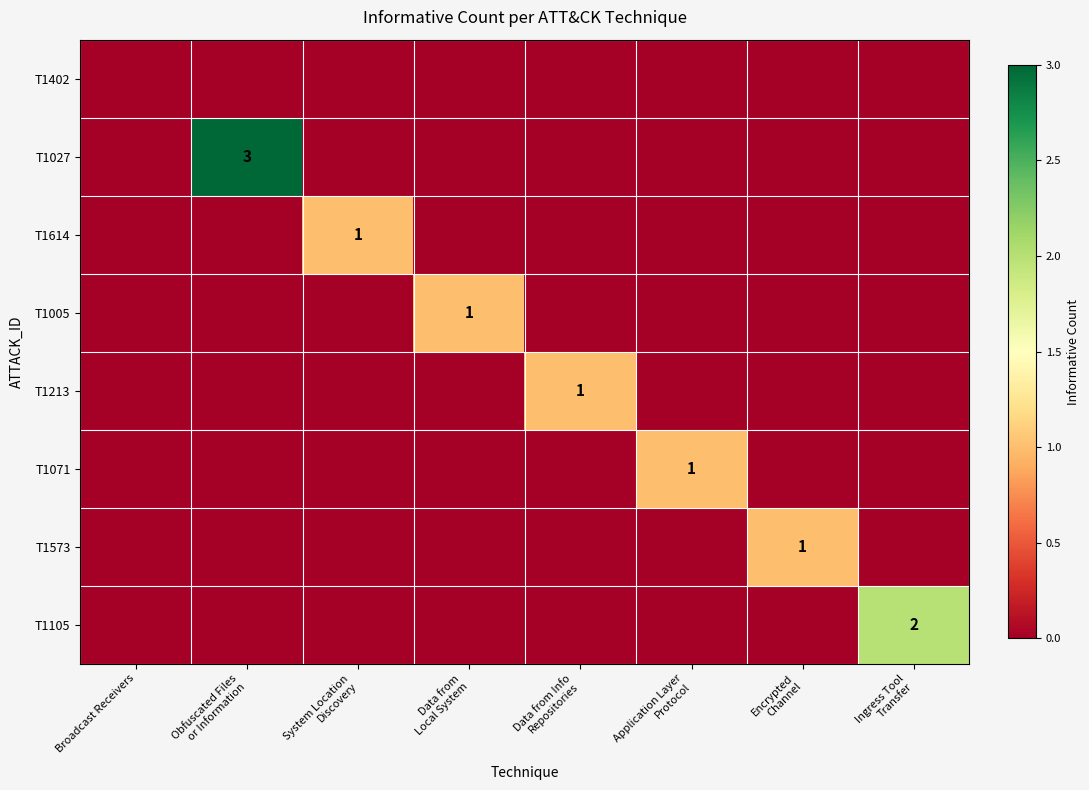

At how many categories does at least one series exceed 2?

1